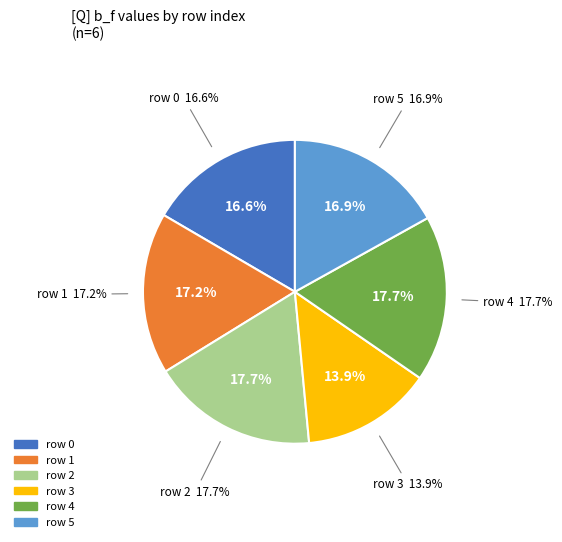

Is there any slice that represents more than half of the pie?

No